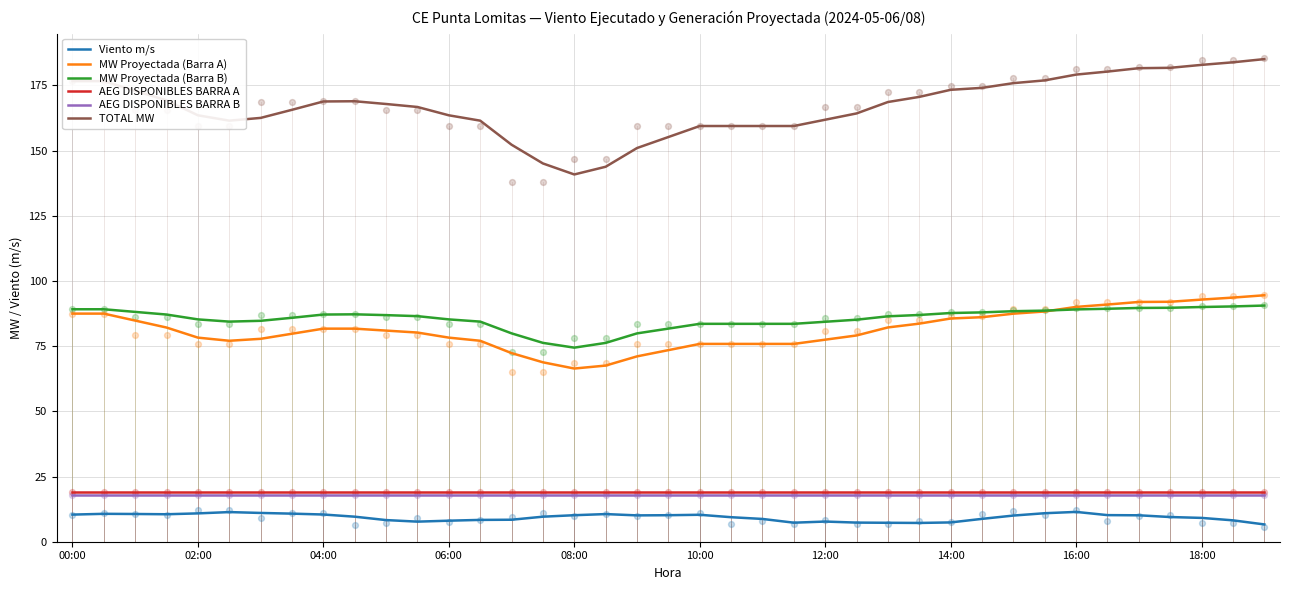

At how many categories does at least one series exceed 110?

39